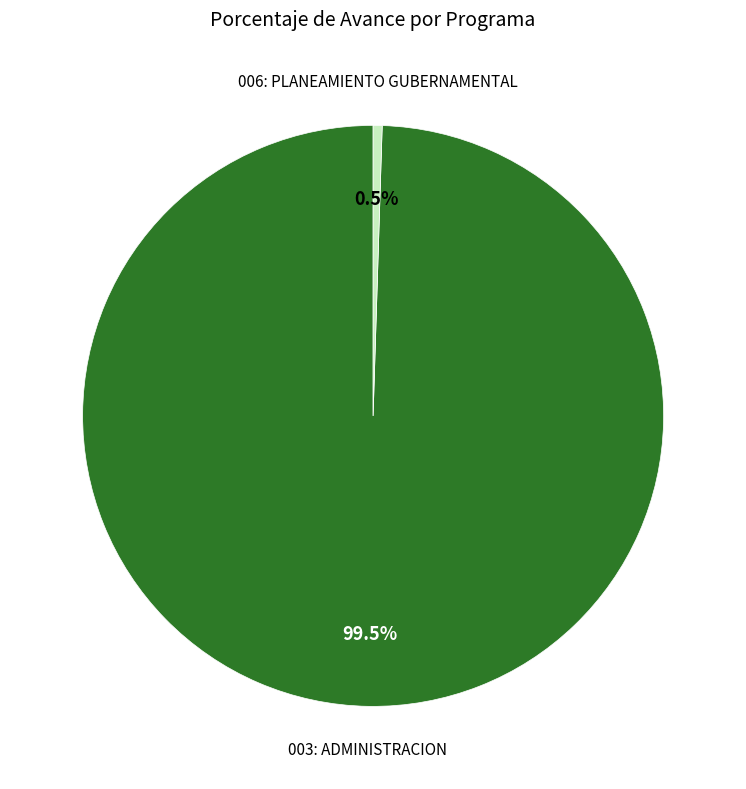

Does any single category account for the majority?

Yes